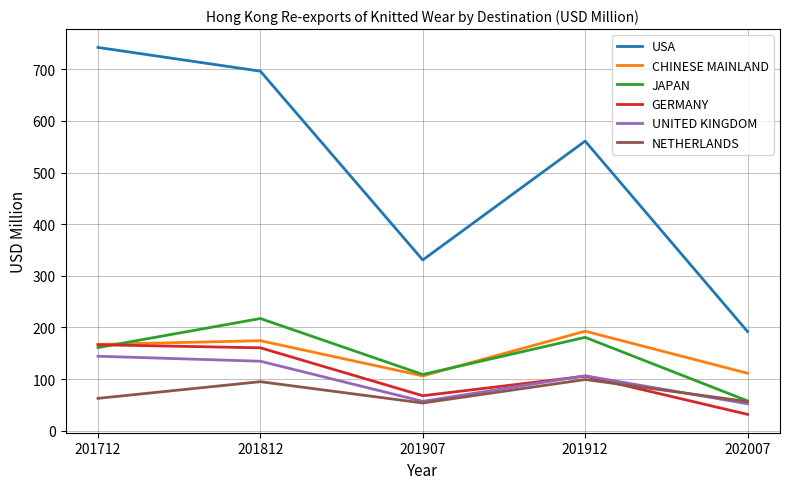

What is the sum of all GERMANY values?

531.7